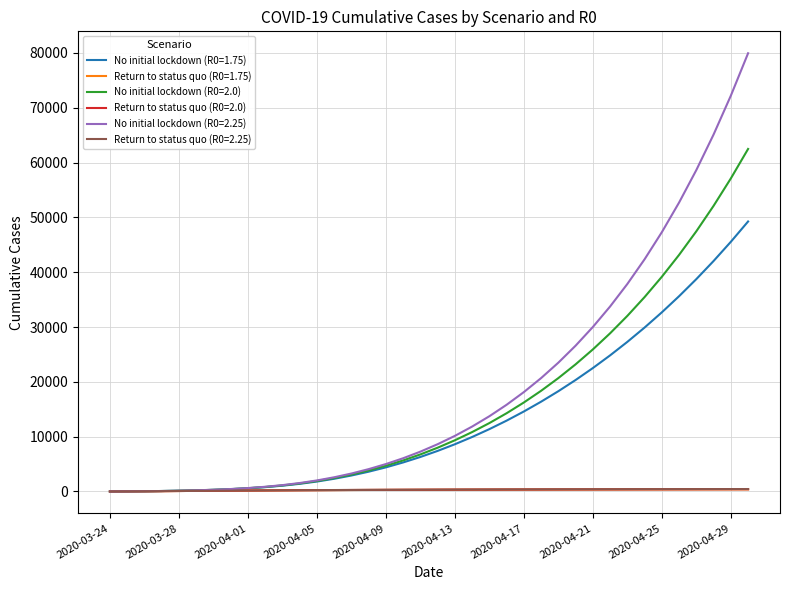

Which series has the largest range (max minus min)?

No initial lockdown (R0=2.25)